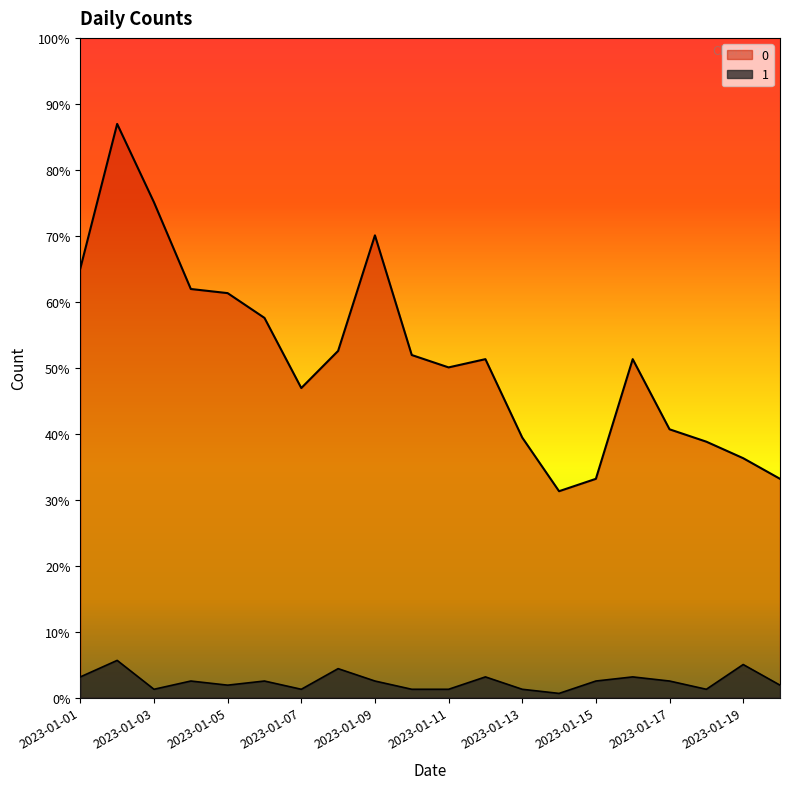

What is the sum of all 1 values?

78